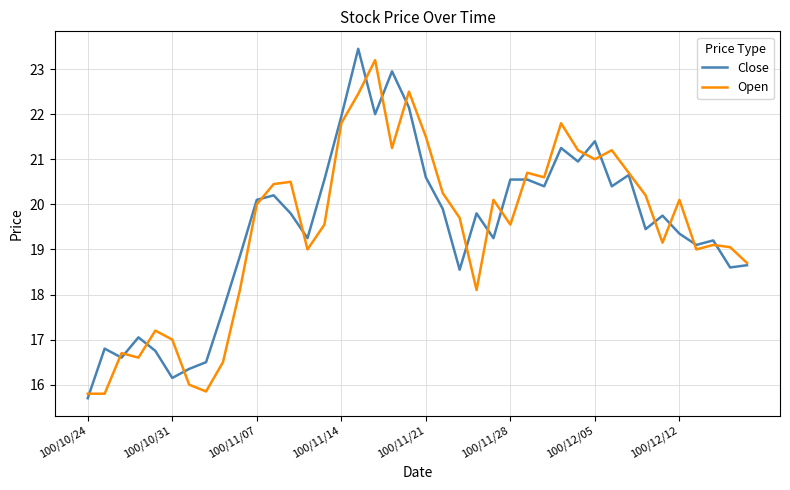

What is the lowest value of the Open series?

15.8